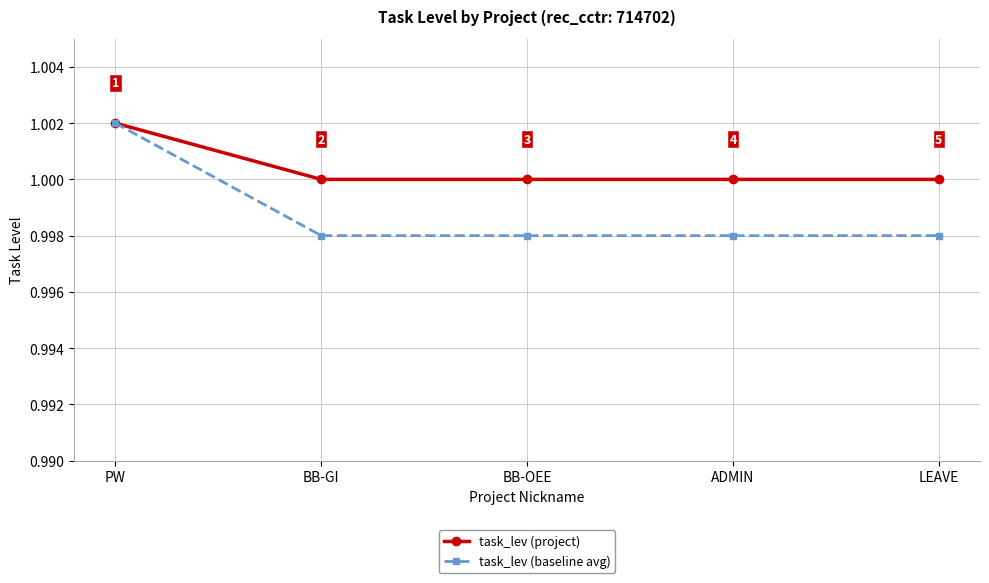

True or false: task_lev (project) has more than 1 points higher than both neighbors.

False